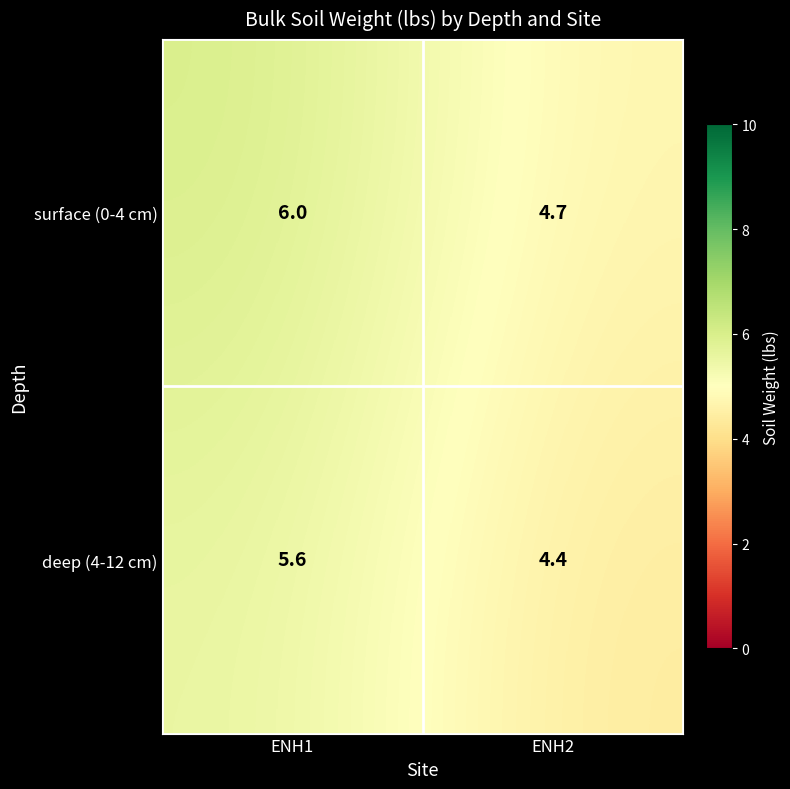

Which category has the lowest value across all series?

ENH2